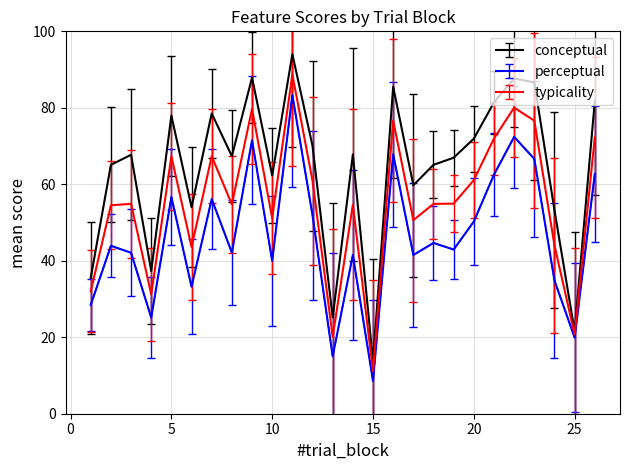

What is the lowest value of the perceptual series?

8.6